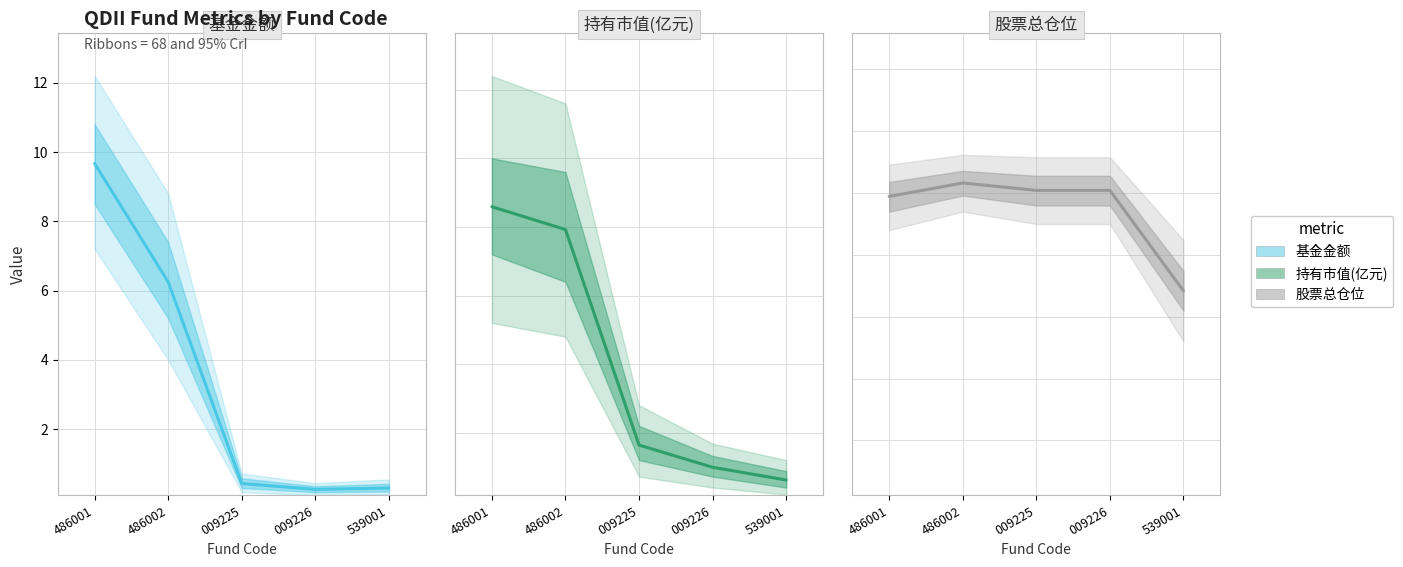

What is the difference between the highest and lowest values at 009226?

95.2